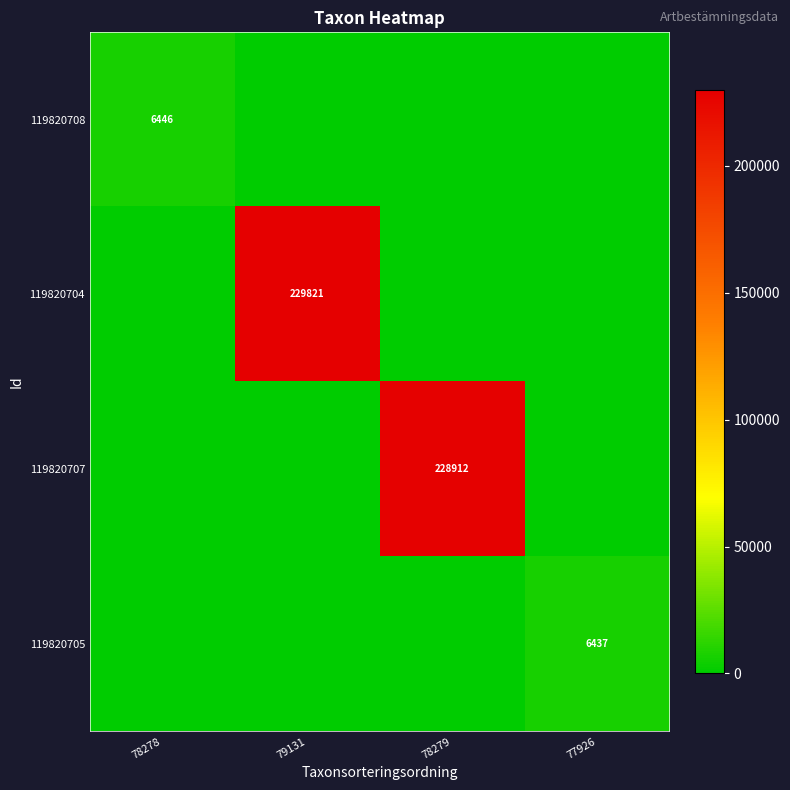

Between 77926 and 78279, which is larger?

77926